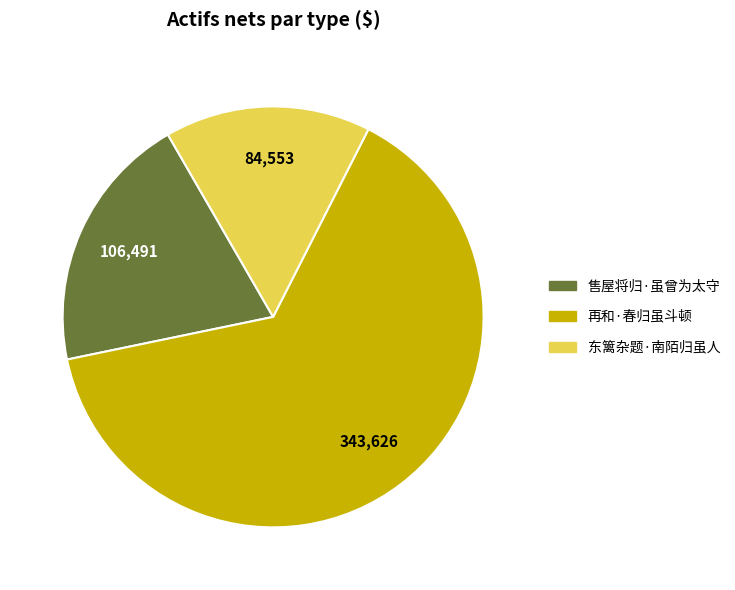

Is it true that 东篱杂题·南陌归虽人 is 30% of the pie?

False